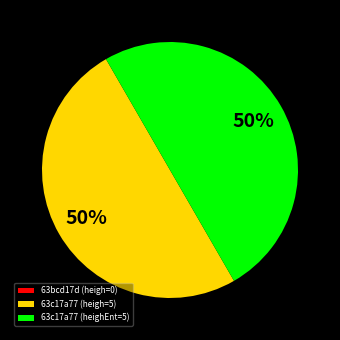

The 63c17a77 (heighEnt=5) slice represents 50% of the pie. True or false?

True